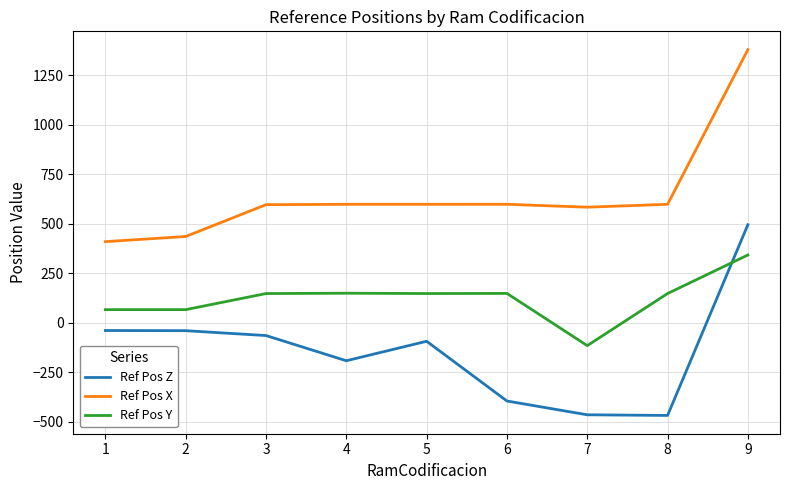

What is the minimum value for Ref Pos X?

409.1